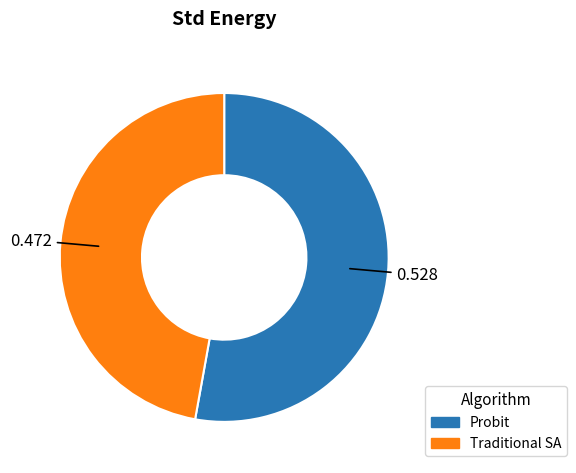

Is the sum of Probit and Traditional SA greater than half?

Yes